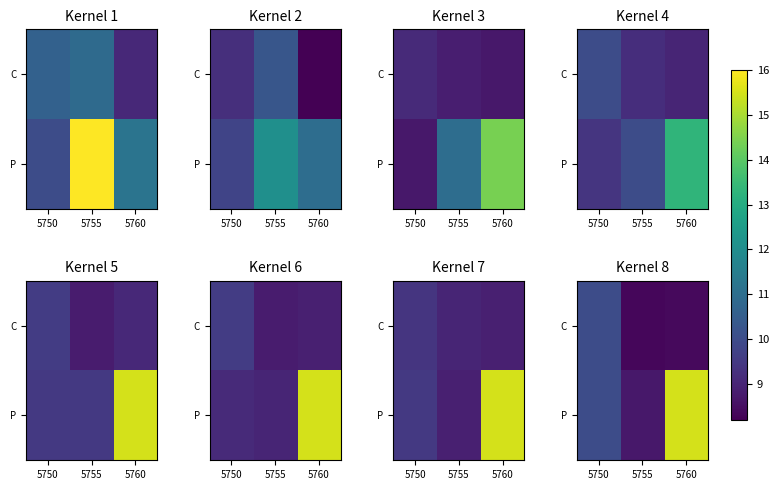

What is the sum of all C values?

26.8